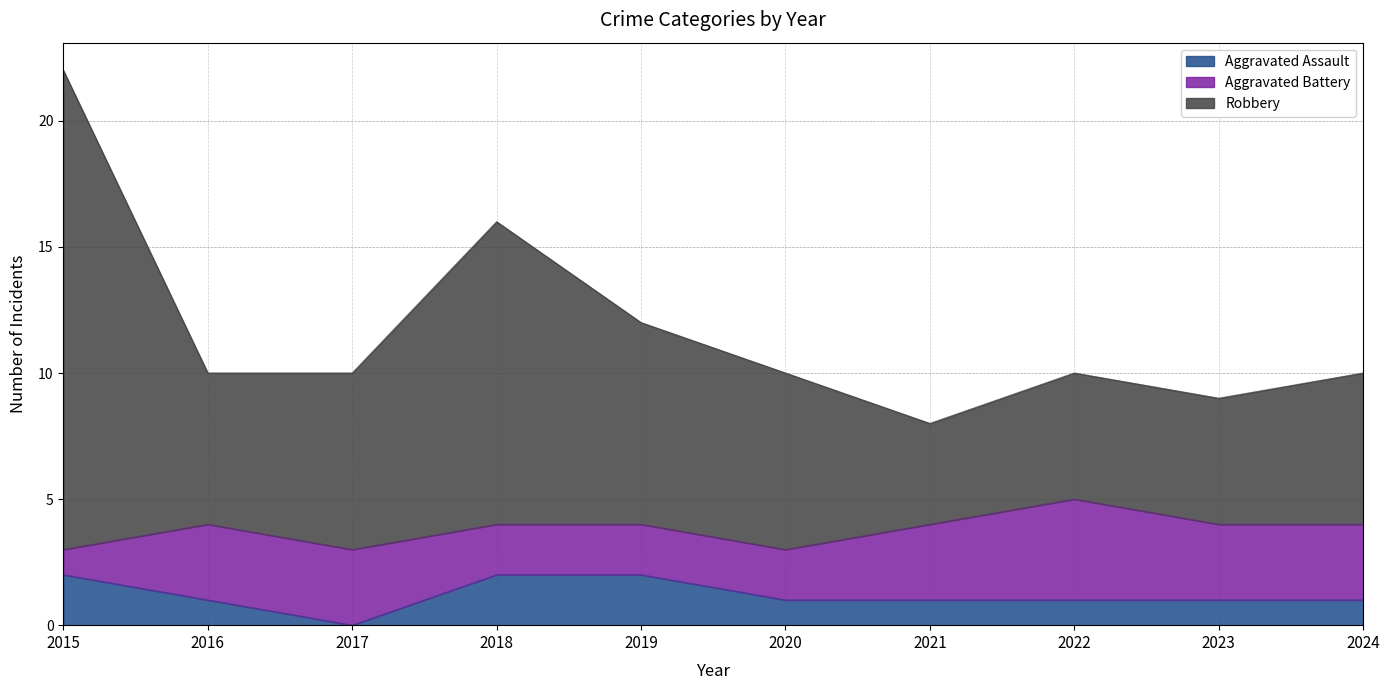

What is the value of the Aggravated Assault point at the 8th from the left?

1